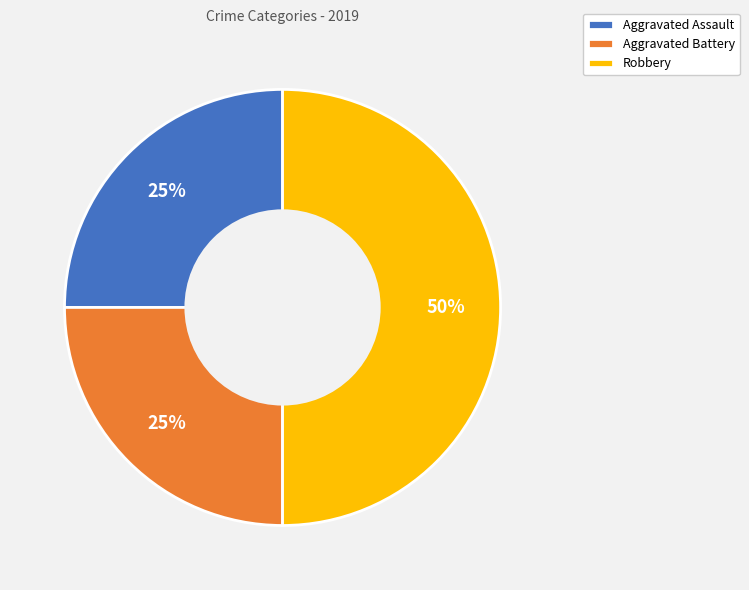

What percentage is the Aggravated Battery slice, to the nearest percent?

25%